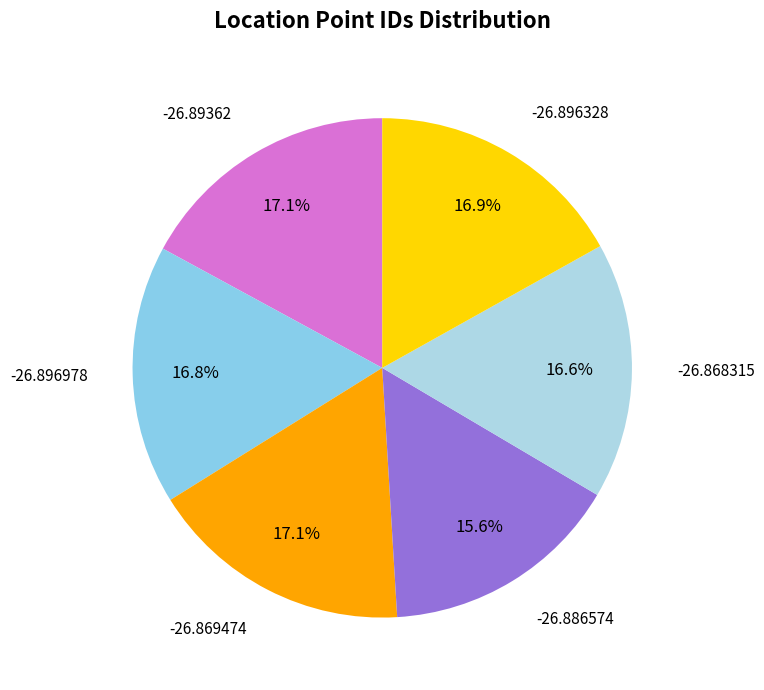

What percentage is NOT represented by -26.896328?

83.1%